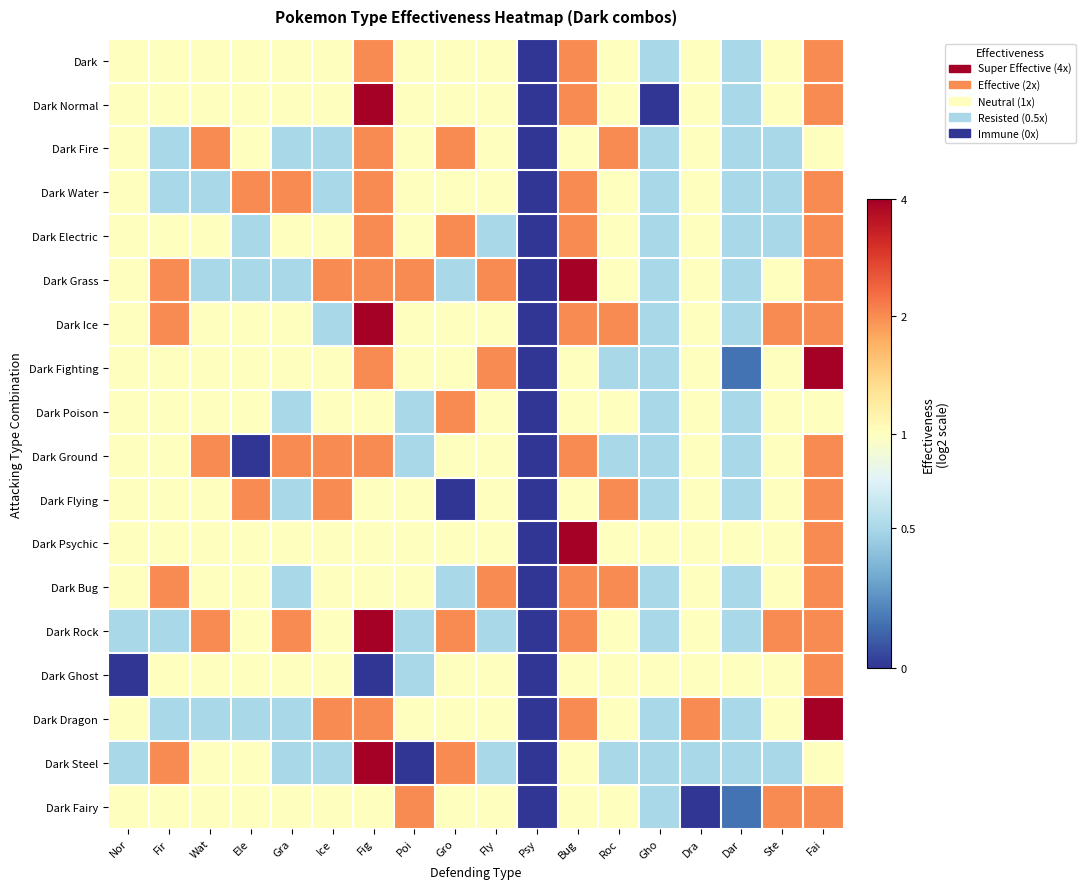

Rank the series at Fly from highest to lowest value.

Dark Grass, Dark Fighting, Dark Bug, Dark, Dark Normal, Dark Fire, Dark Water, Dark Ice, Dark Poison, Dark Ground, Dark Flying, Dark Psychic, Dark Ghost, Dark Dragon, Dark Fairy, Dark Electric, Dark Rock, Dark Steel